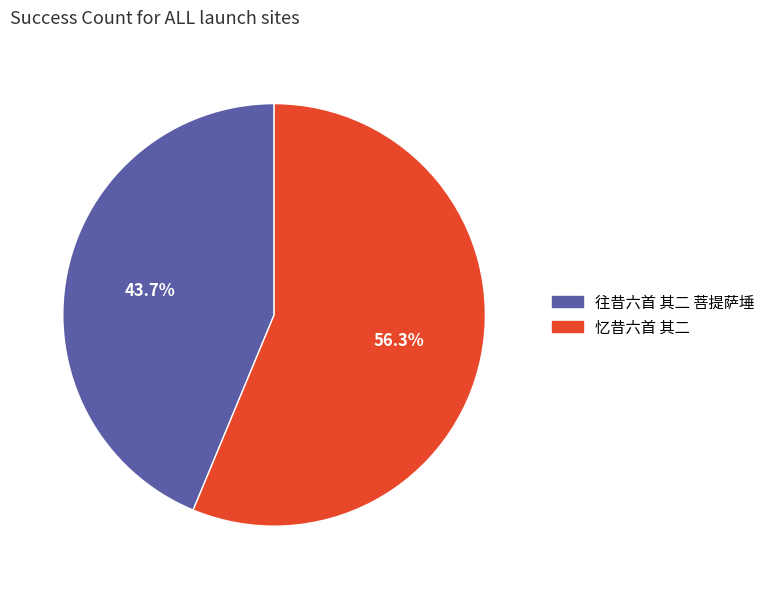

Rank the categories by value from lowest to highest.

往昔六首 其二 菩提萨埵, 忆昔六首 其二